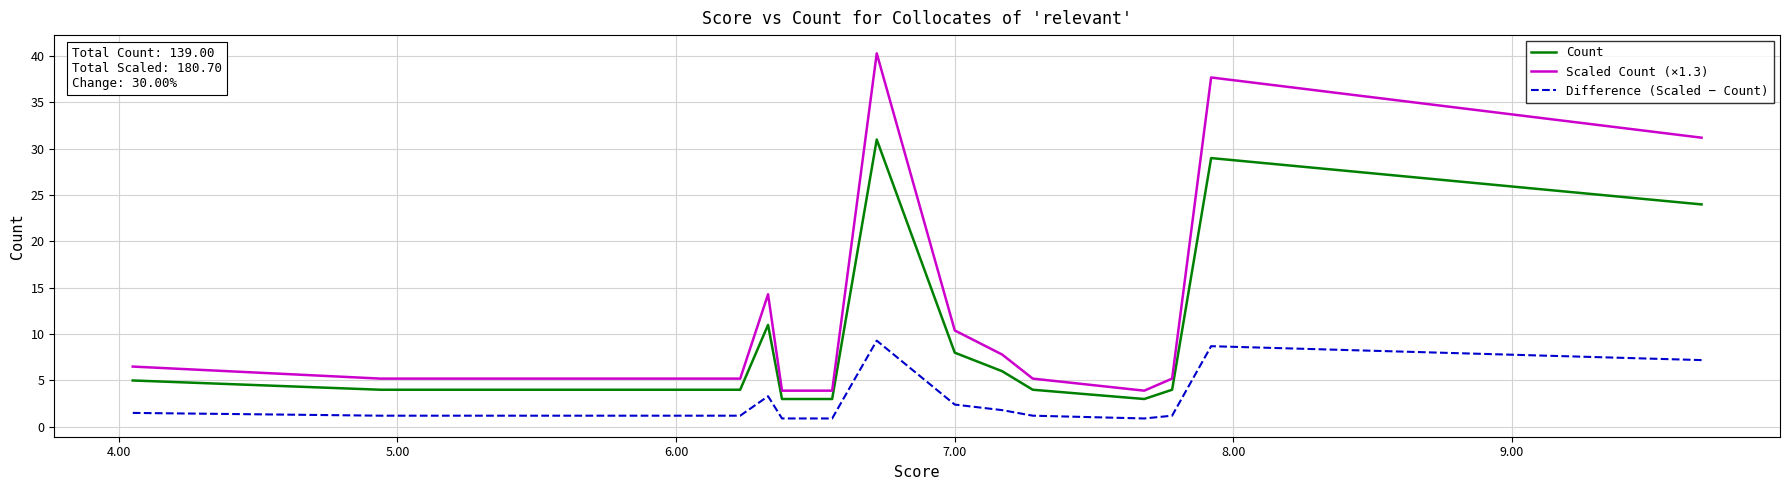

At which category does Count reach its first local peak?

4.00